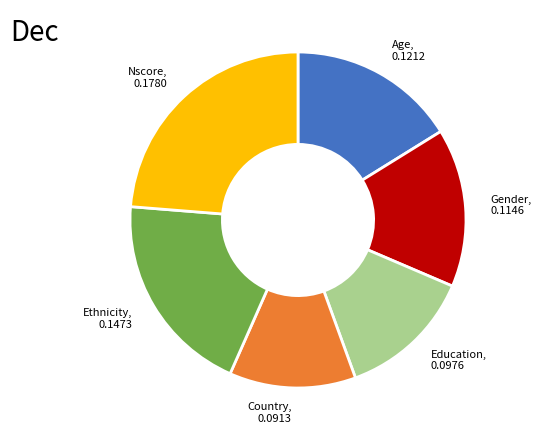

Which has a higher value, Education or Ethnicity?

Ethnicity